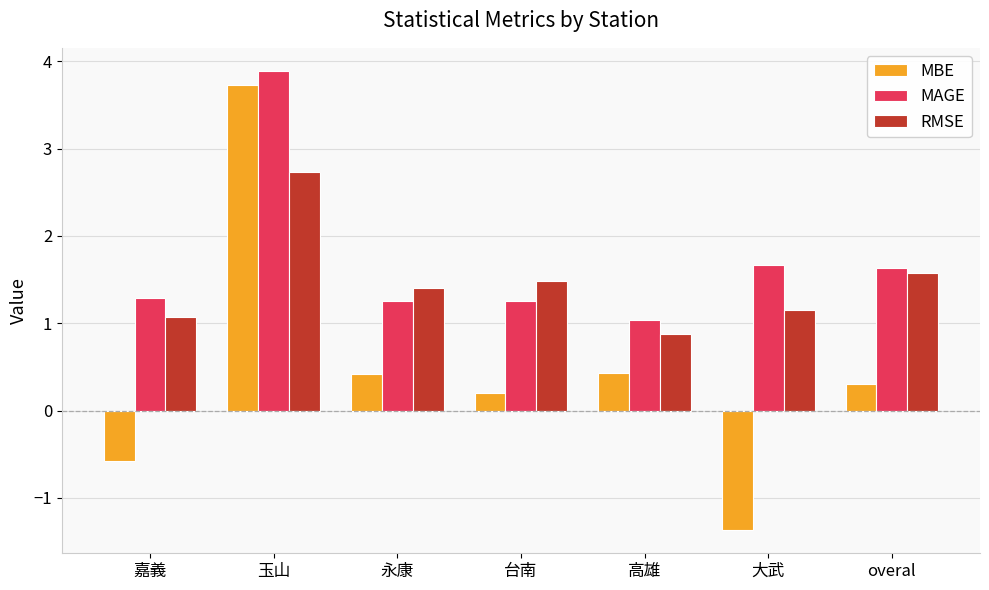

List the series in order of their peak value, highest first.

MAGE, MBE, RMSE